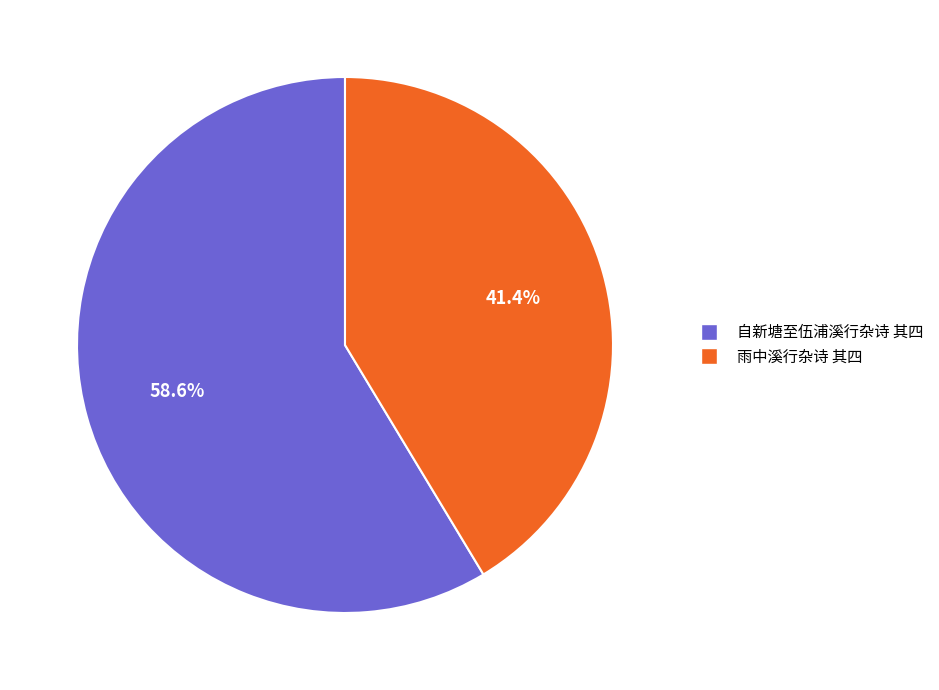

True or false: 雨中溪行杂诗 其四 accounts for 41% of the total.

True